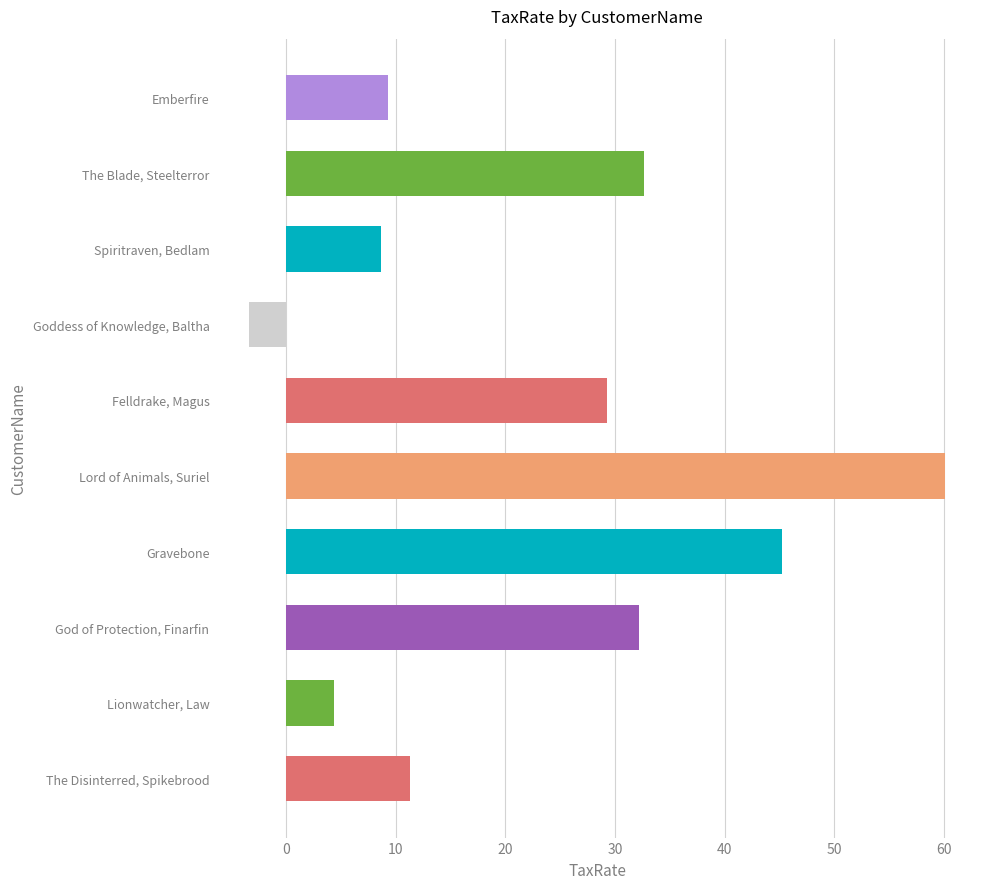

What is the difference between the values at Emberfire and The Blade, Steelterror?

23.3